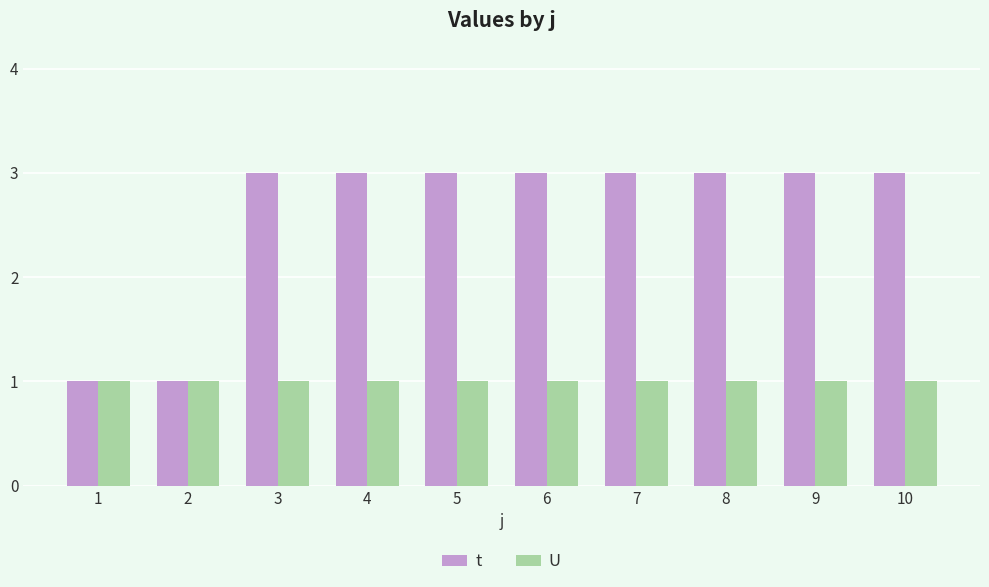

What is the maximum value shown in the chart?

3